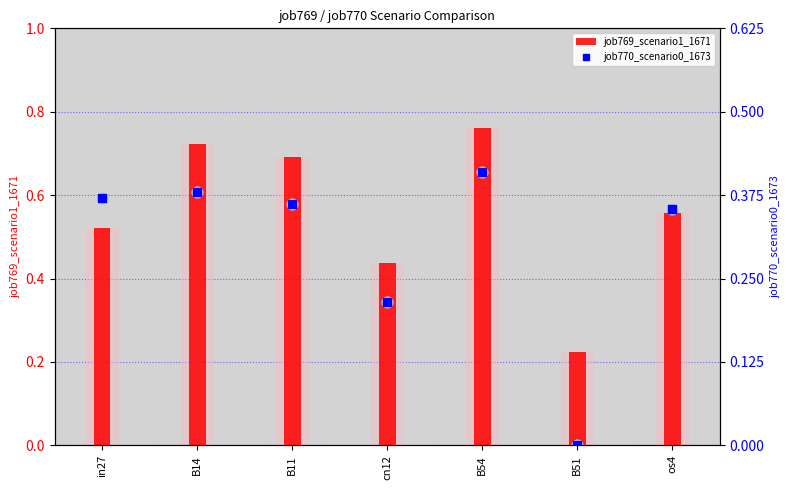

What is the total value across all series at cn12?

0.7